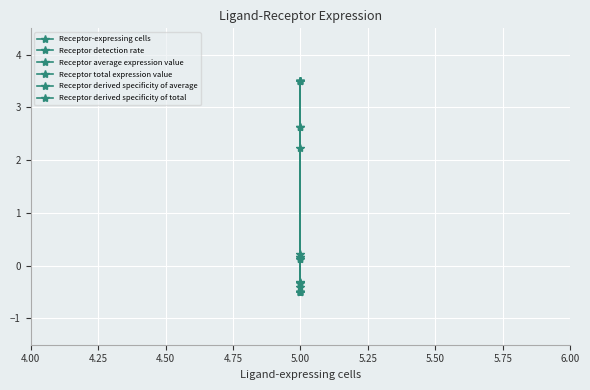

The value of Receptor-expressing cells at 5.00 is 6.1. True or false?

False